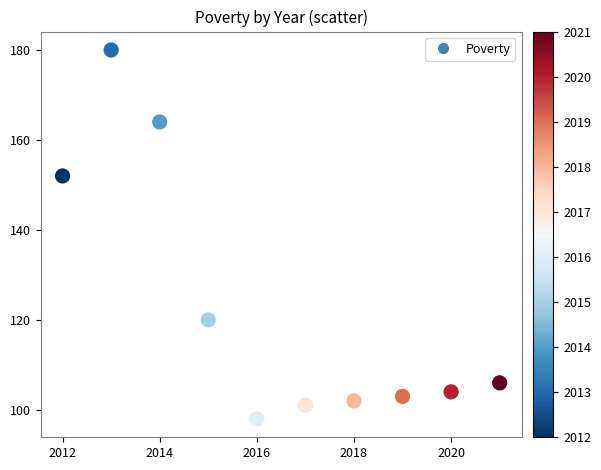

What Y value in the scatter plot is closest to 139?

152